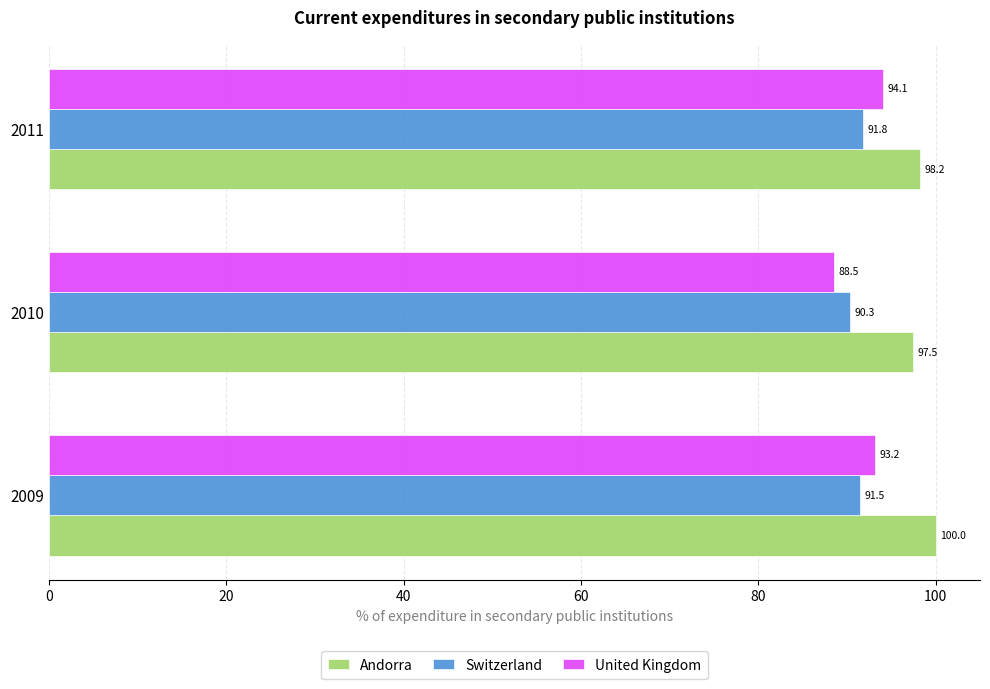

What is the average value of the Switzerland series?

91.2